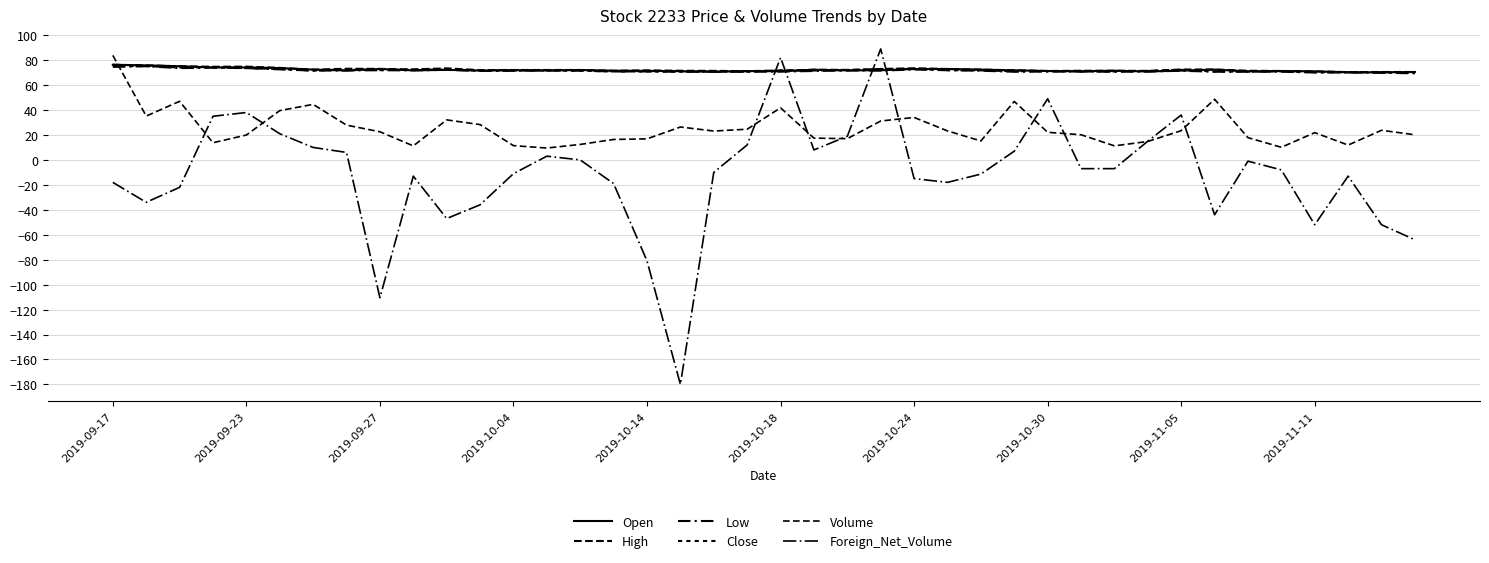

What is the difference between the second highest and second lowest values in the Open series?

5.5